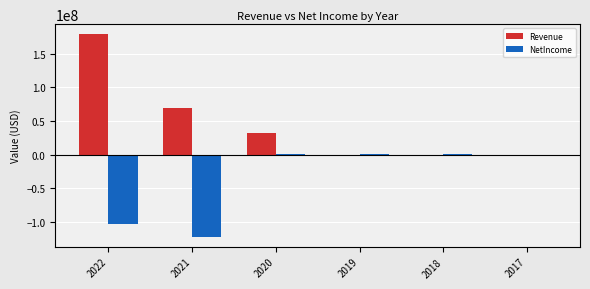

Between 2021 and 2017, which is larger?

2021